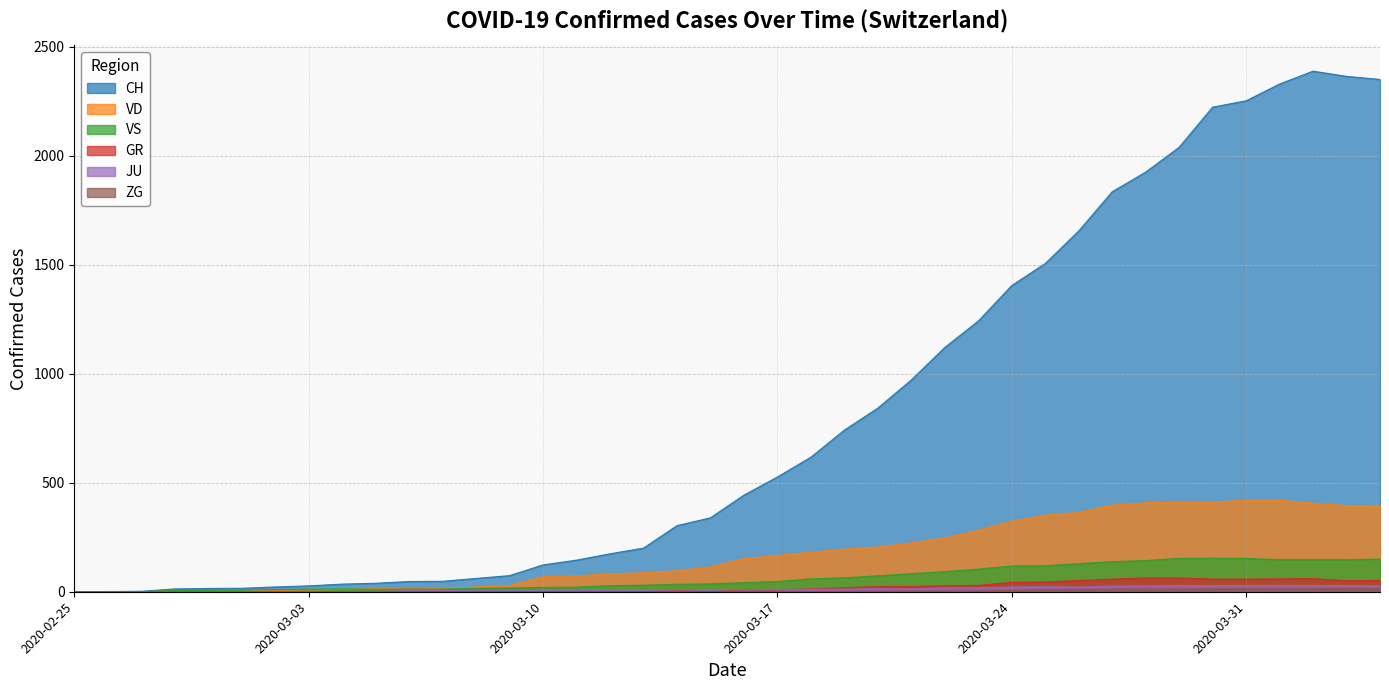

Which series has the largest total across all categories?

CH